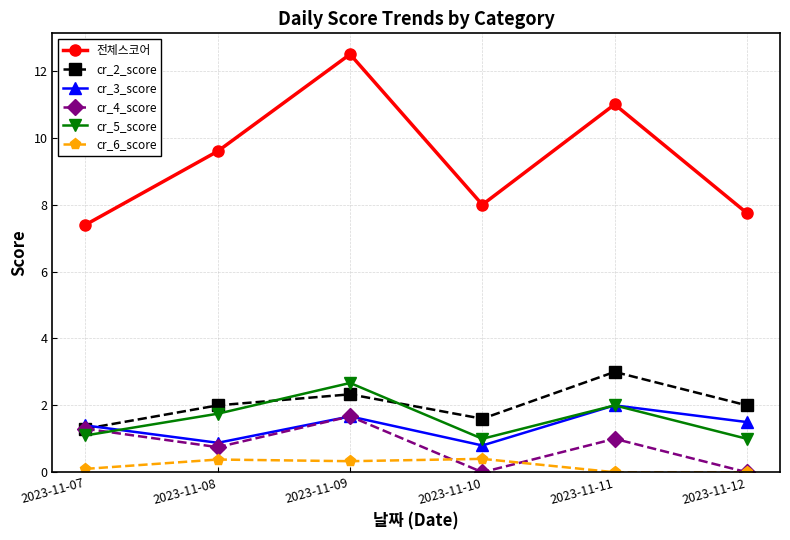

What are all the series names shown in the legend?

전체스코어, cr_2_score, cr_3_score, cr_4_score, cr_5_score, cr_6_score